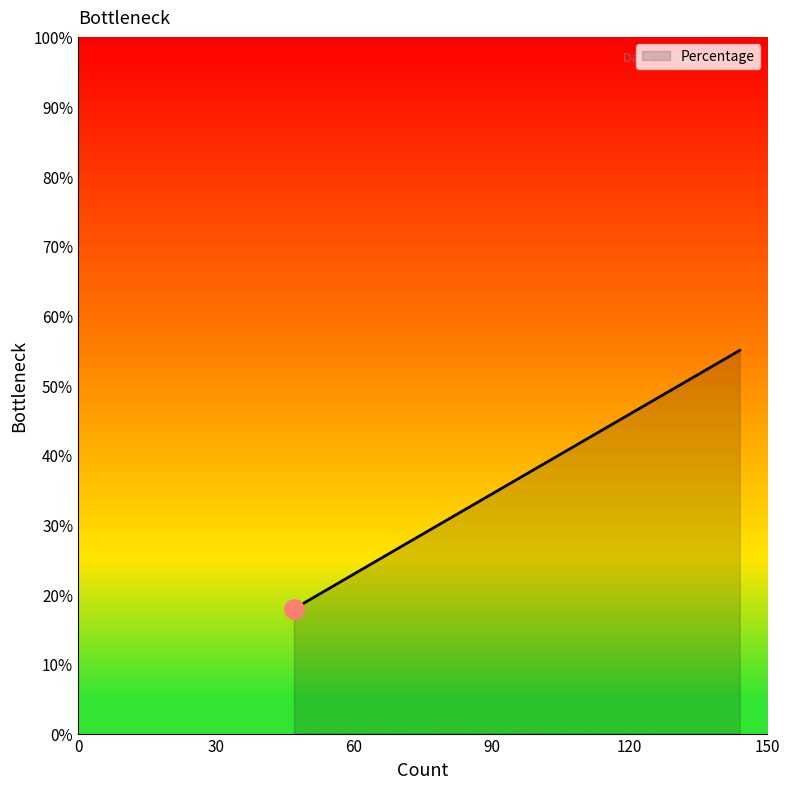

What is the minimum value shown in the chart?

17.9